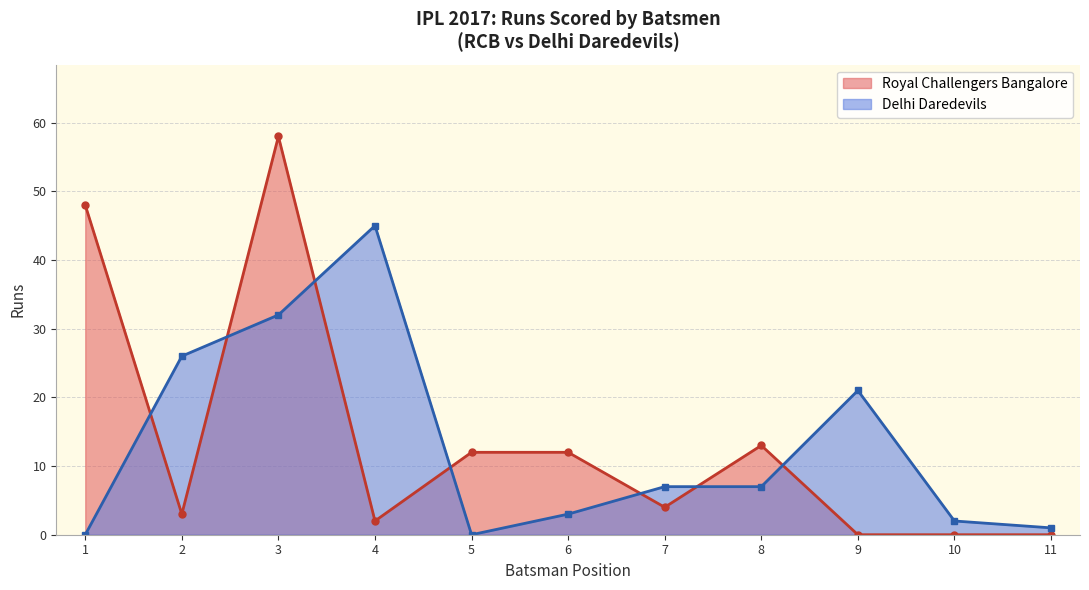

Reading left to right, extract all data points from this chart.

Royal Challengers Bangalore: 1=48	2=3	3=58	4=2	5=12	6=12	7=4	8=13	9=0	10=0	11=0
Delhi Daredevils: 1=0	2=26	3=32	4=45	5=0	6=3	7=7	8=7	9=21	10=2	11=1